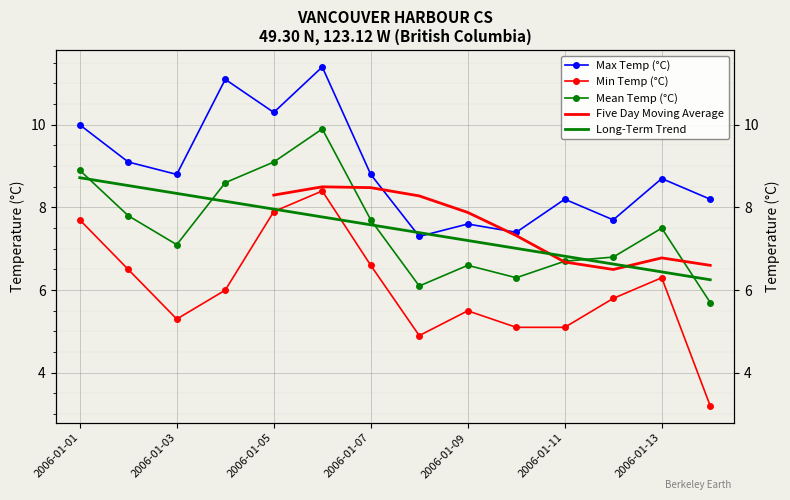

What is the sum of the Min Temp (°C) values at 2006-01-14 and 2006-01-13?

9.5